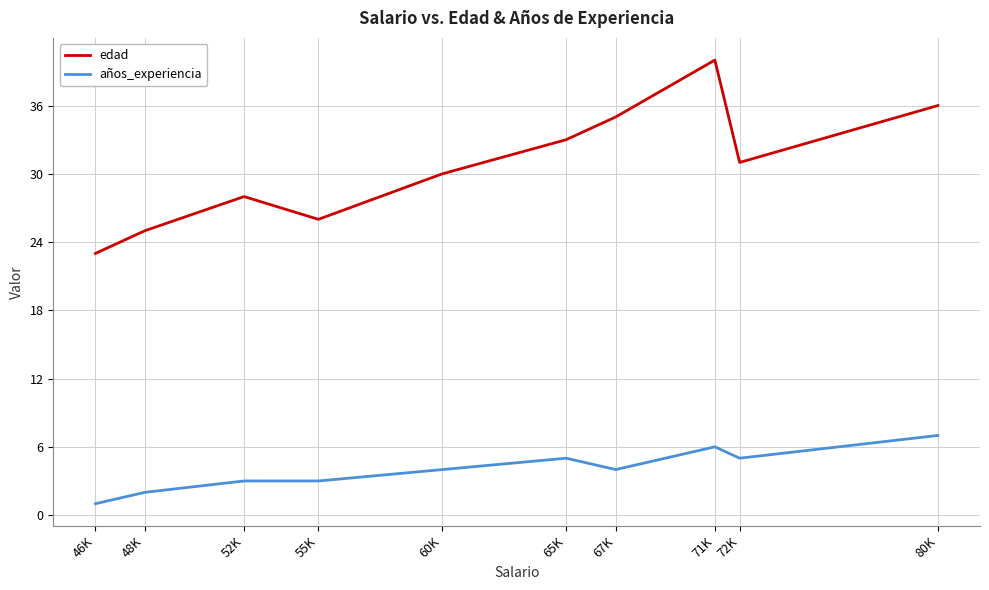

Is this an area chart (filled region under the line)?

No